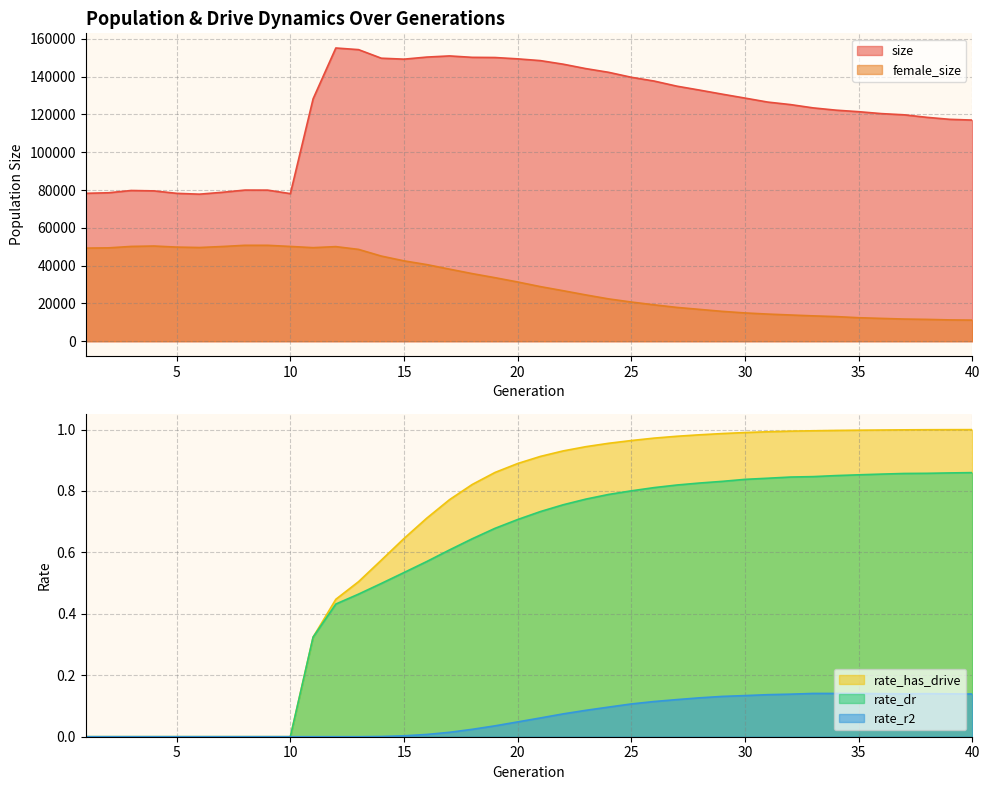

At which label is size closest to 116472?

40